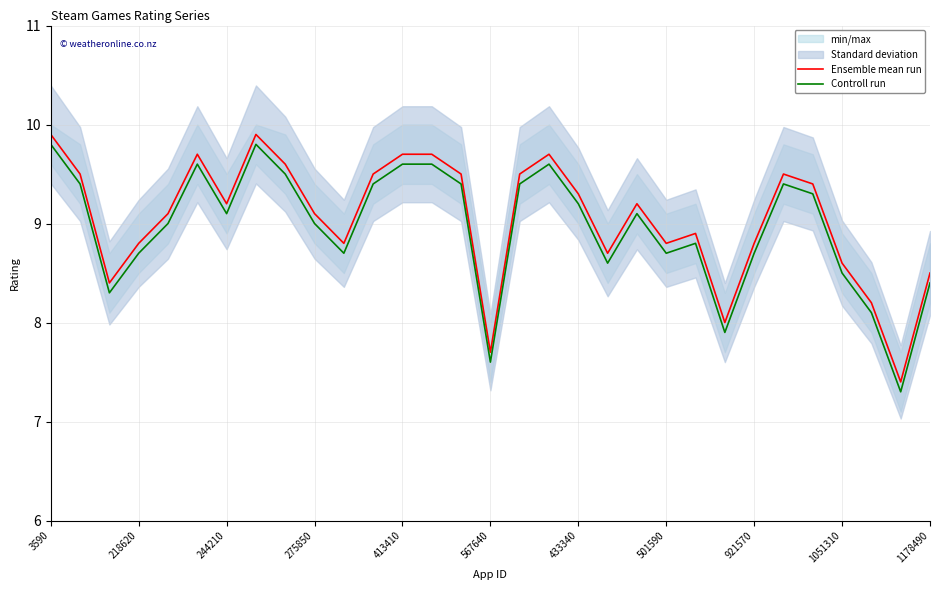

True or false: Controll run and Ensemble mean run intersect in this chart.

False